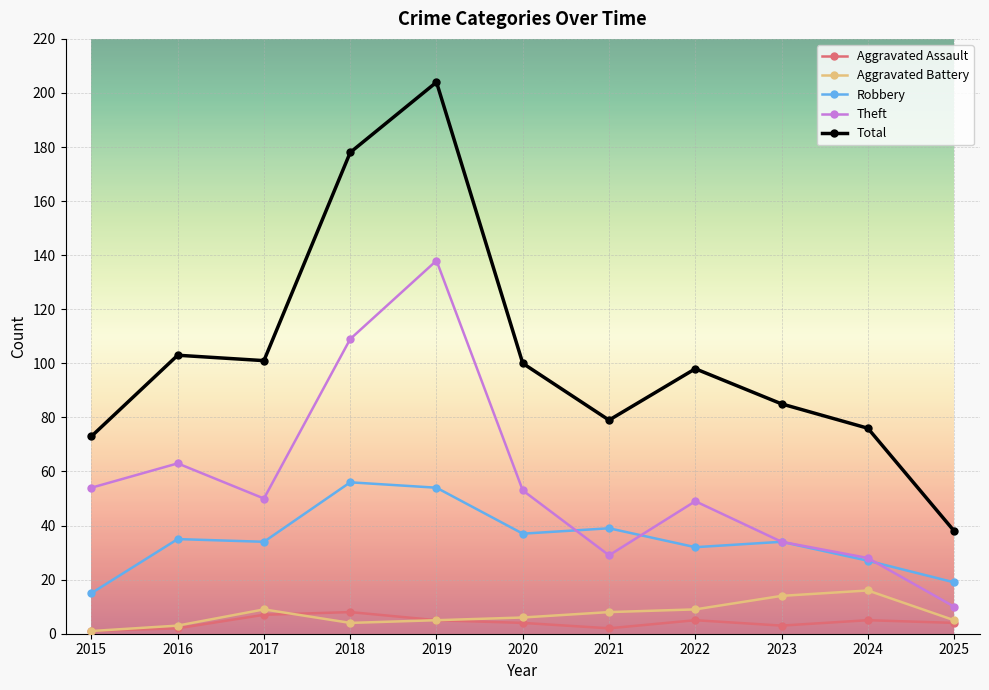

Is this an area chart (filled region under the line)?

No